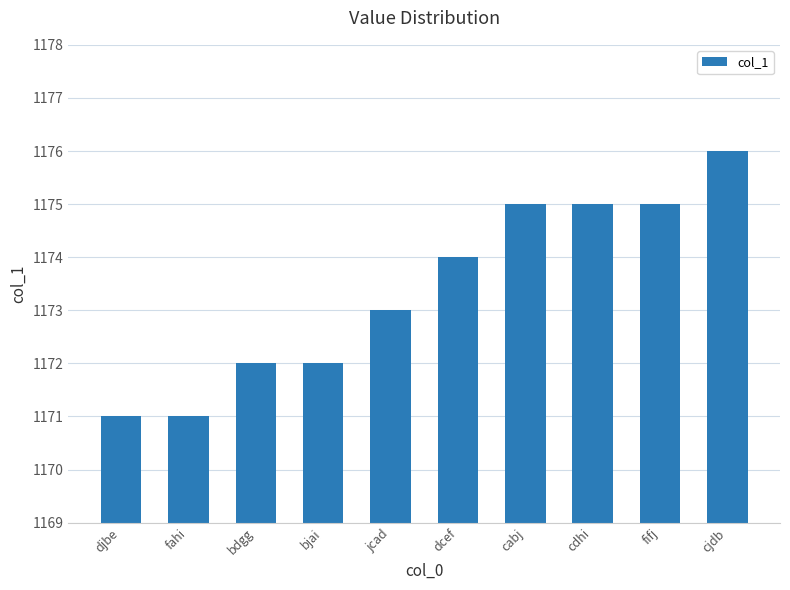

What is the label of the 9th bar from the right?

fahi